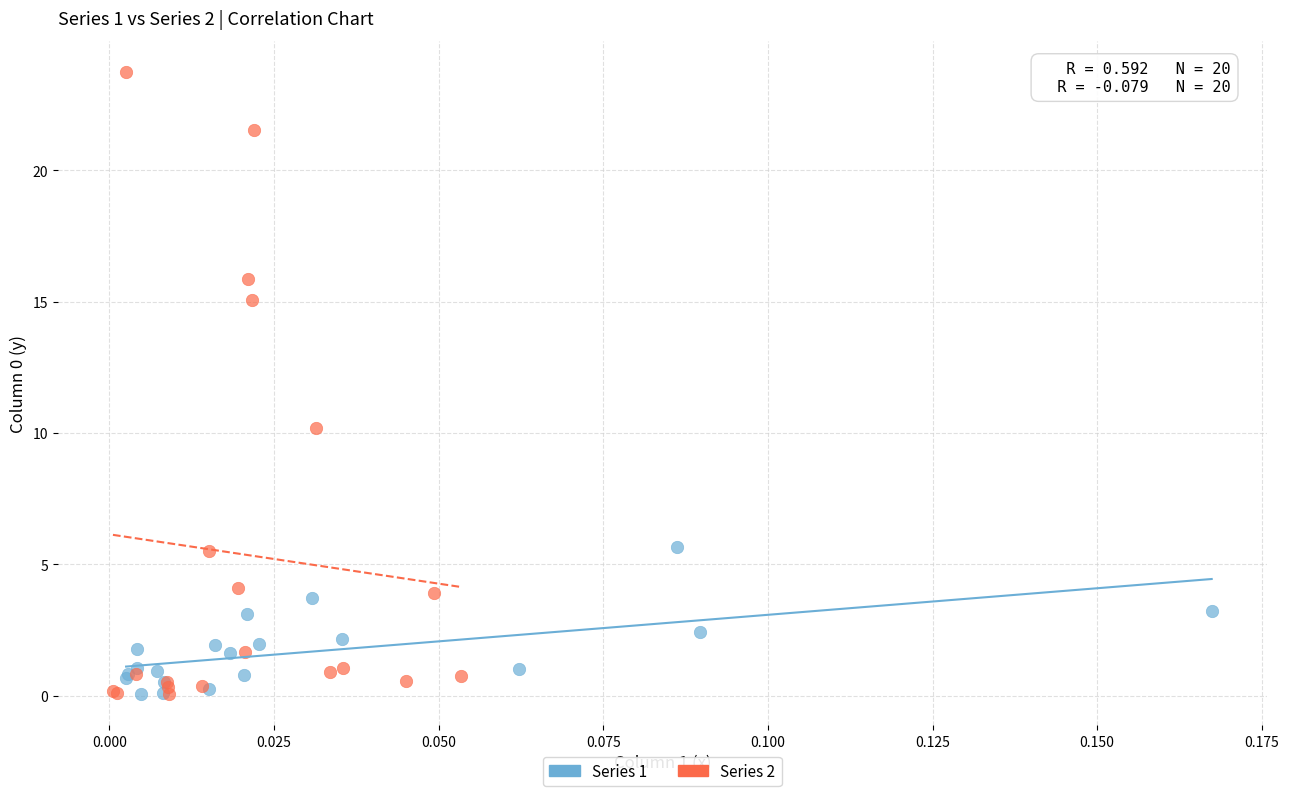

Which series reaches the maximum Y coordinate?

Series 2